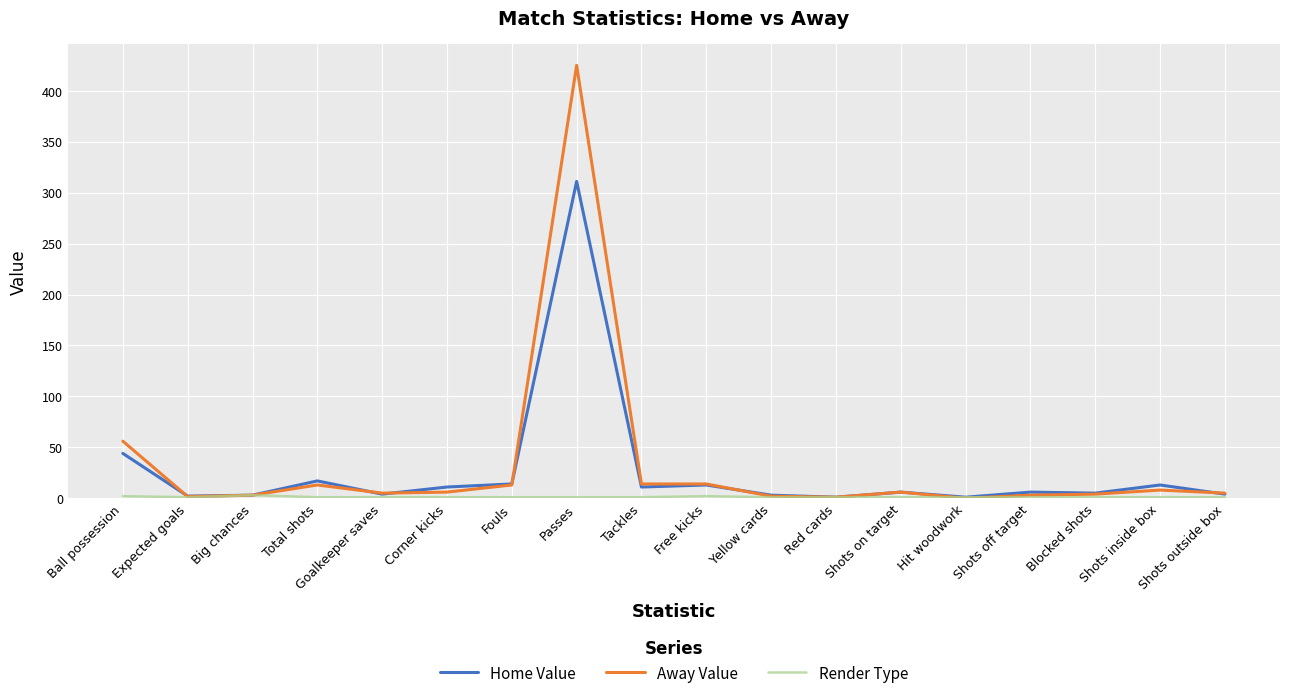

Which series has the widest spread of values?

Away Value